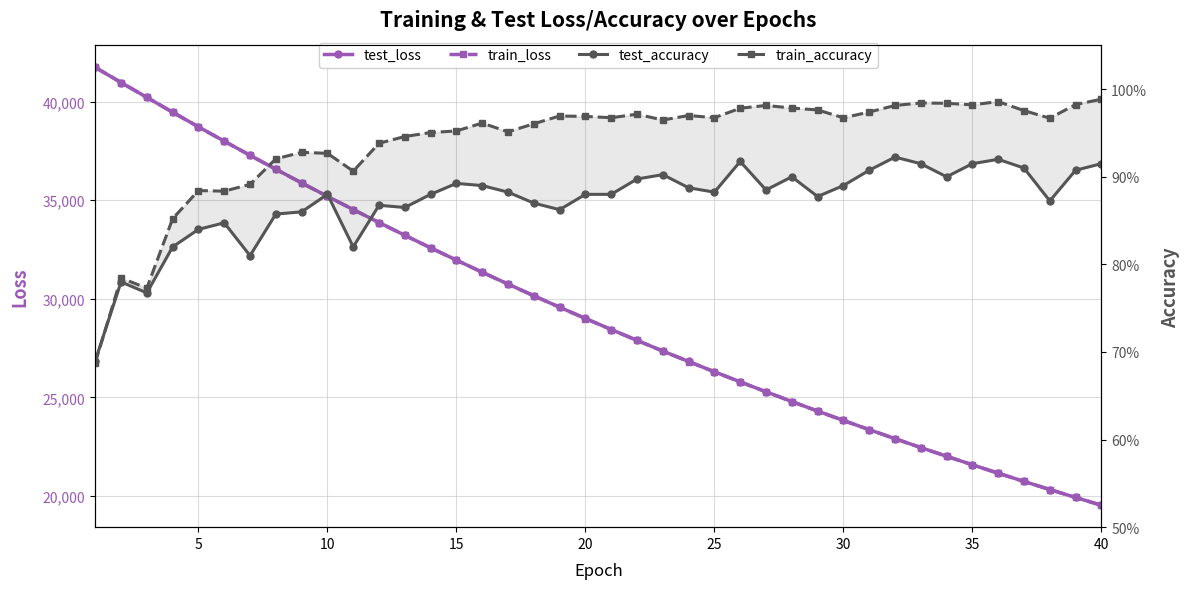

Is it true that train_loss equals 43153.4 at 16?

False